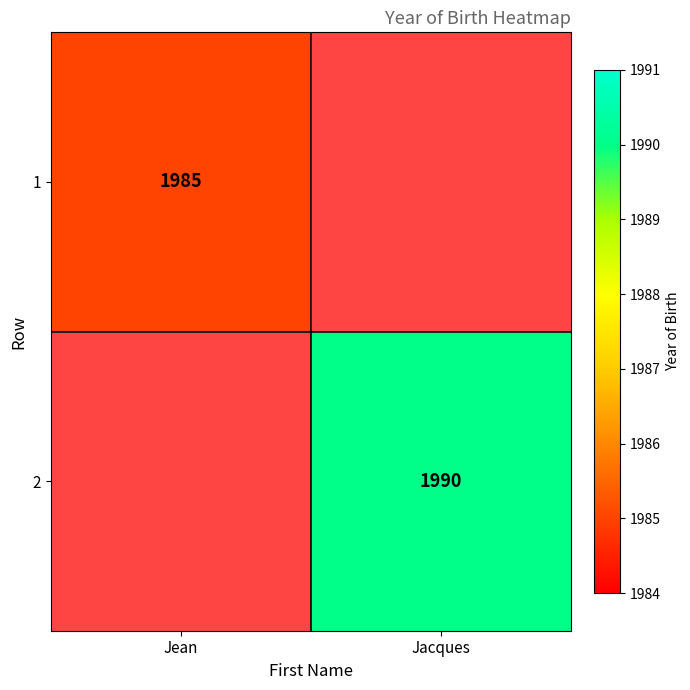

Which category has the highest value across all series?

Jacques